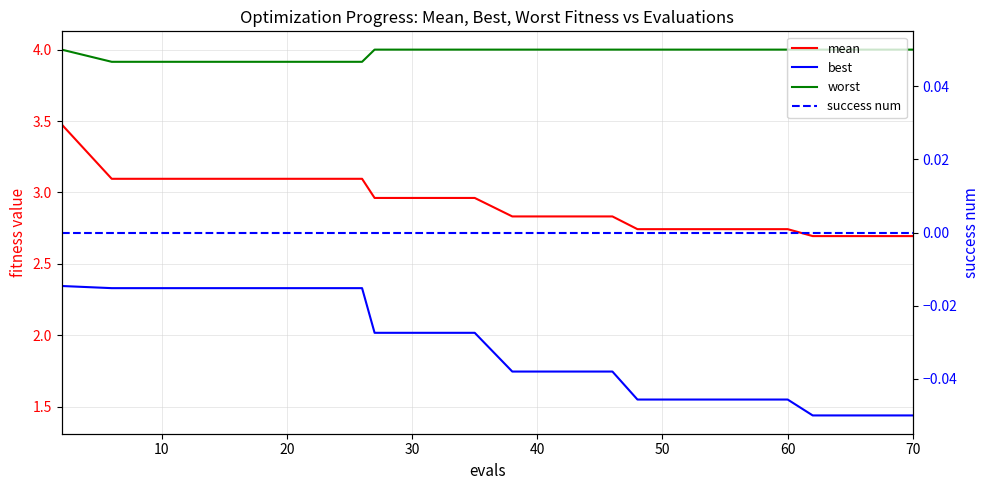

What is the label of the 14th point from the right?

60